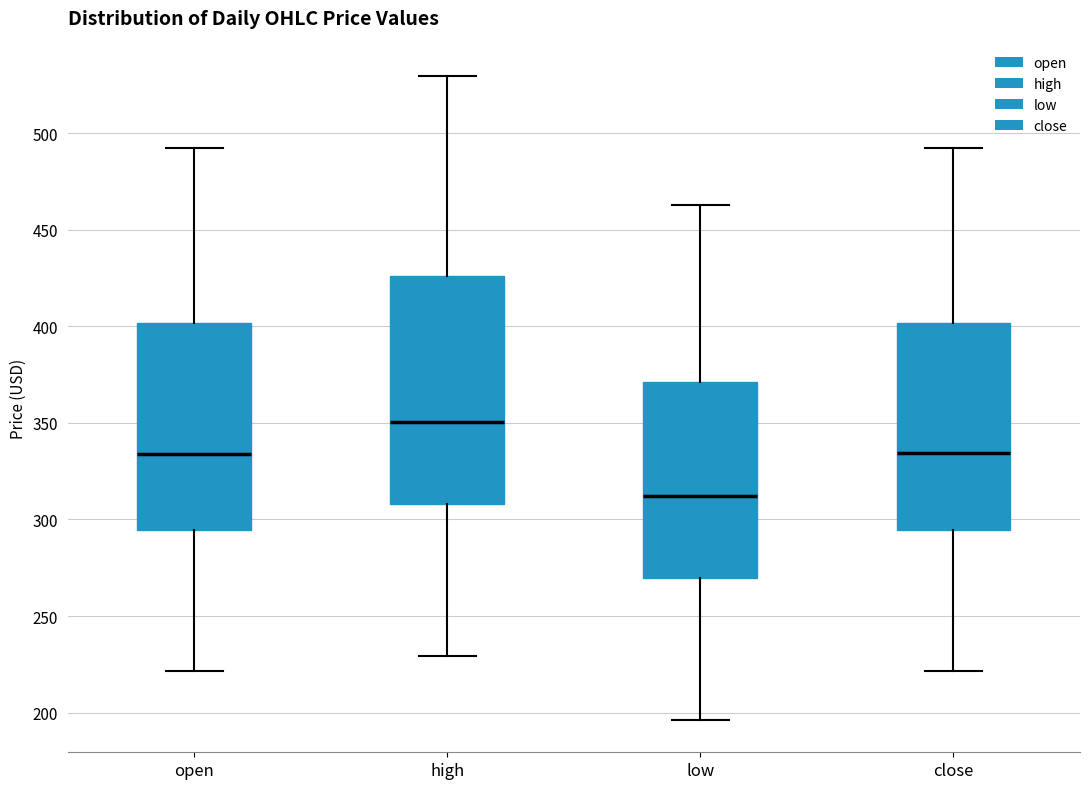

Reading left to right, read every box against the y-axis: the position of its median line, the range the box covers, and the ends of its whiskers. The values are not printed on the chart, so give them approximately, as read against the axis.

open: median 335, box 295 to 400, whiskers 220 to 490
high: median 350, box 310 to 425, whiskers 230 to 530
low: median 310, box 270 to 370, whiskers 195 to 465
close: median 335, box 295 to 400, whiskers 220 to 490